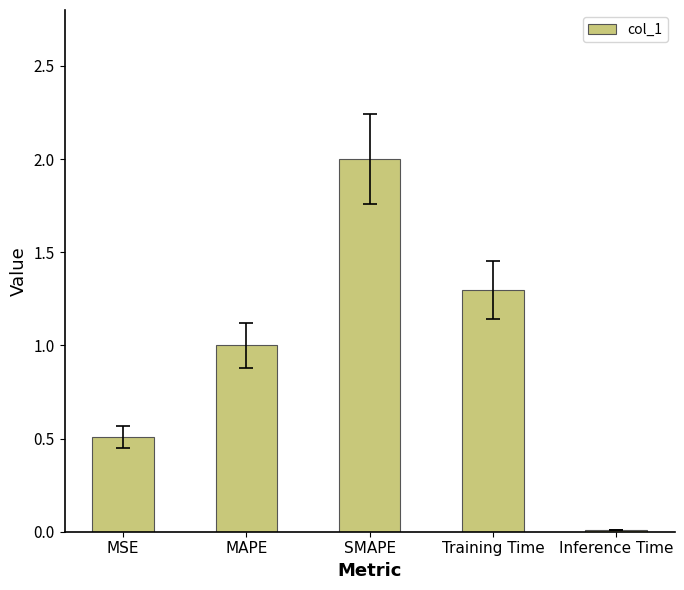

The chart shows a value of 0.5 at MSE. True or false?

True